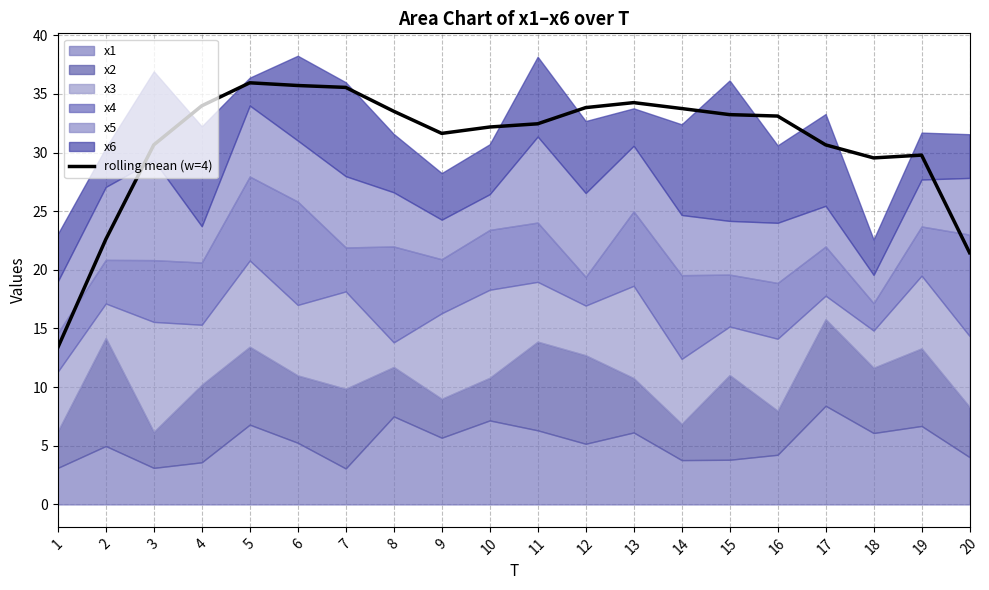

What is the smallest value displayed?

13.4